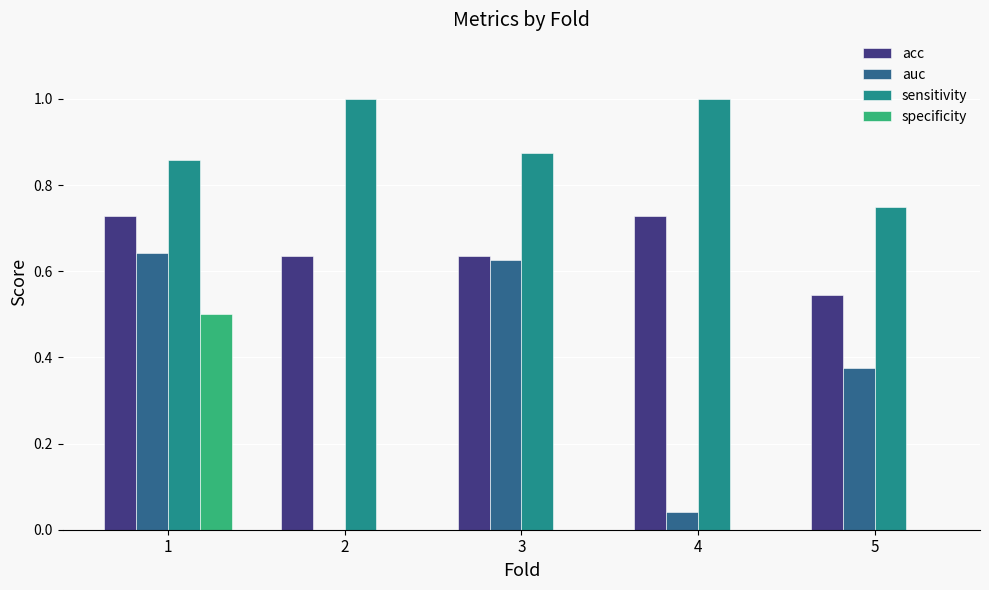

Is it true that sensitivity equals 0.6 at 3?

False